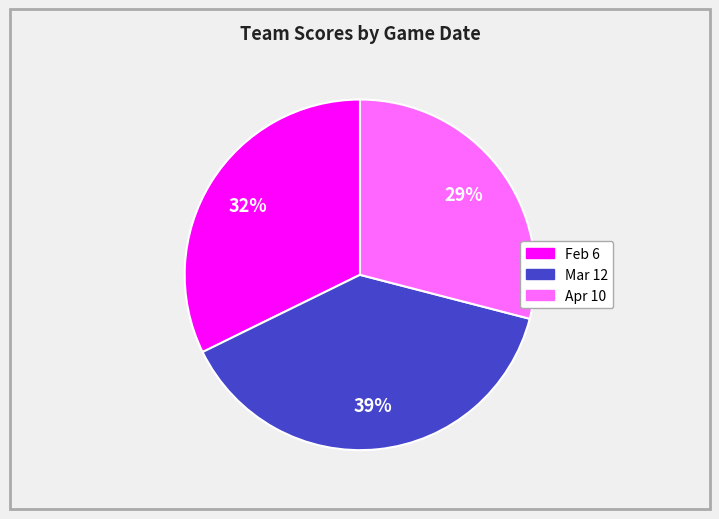

To the nearest percent, what is the combined percentage of Mar 12 and Apr 10?

68%